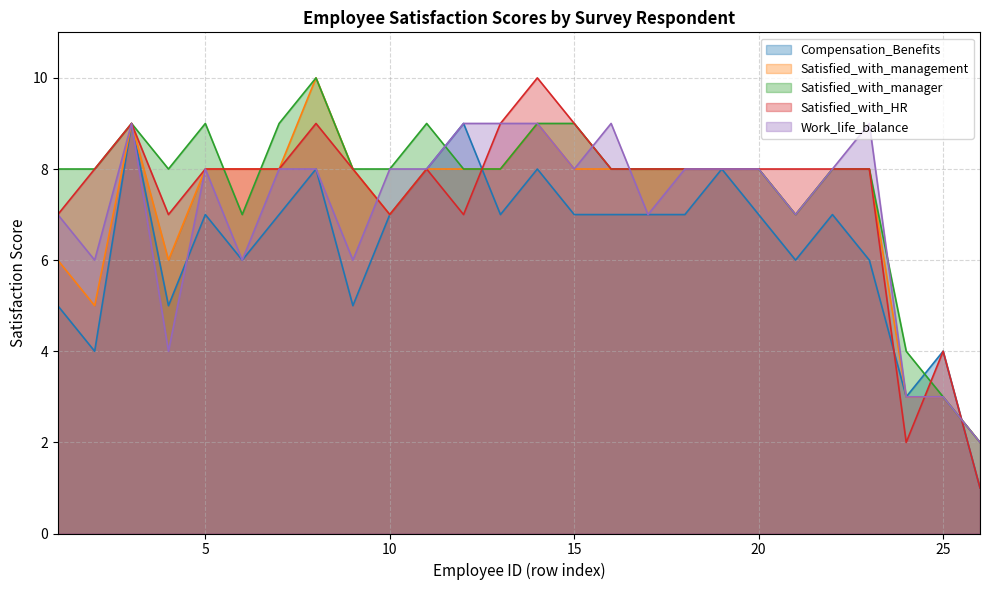

The Work_life_balance series shows 9 at 13. True or false?

True